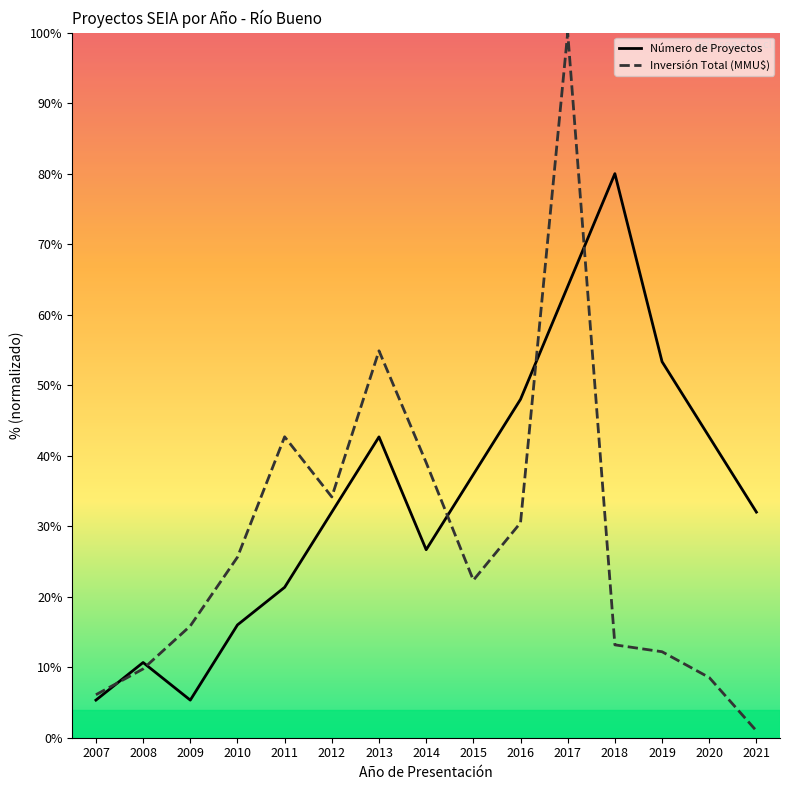

Which label corresponds to the largest value in the chart?

2017